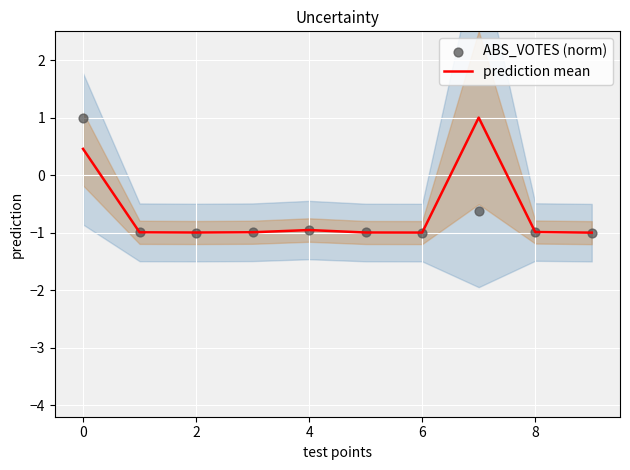

Which series has the widest spread of Y values?

prediction mean